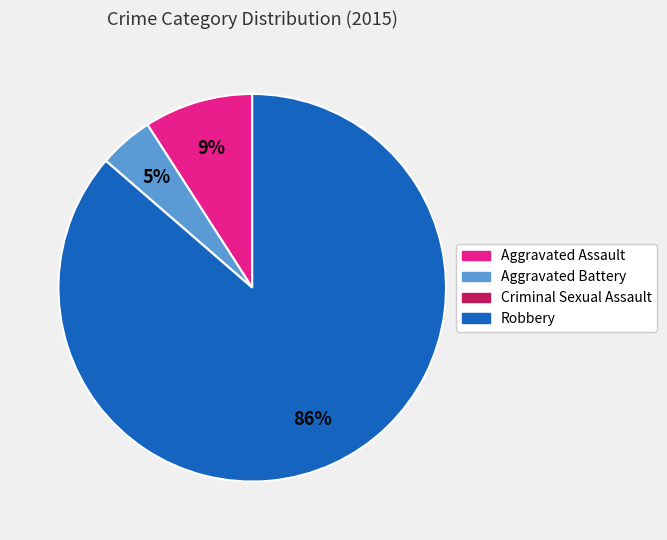

Which category has the biggest portion of the pie?

Robbery